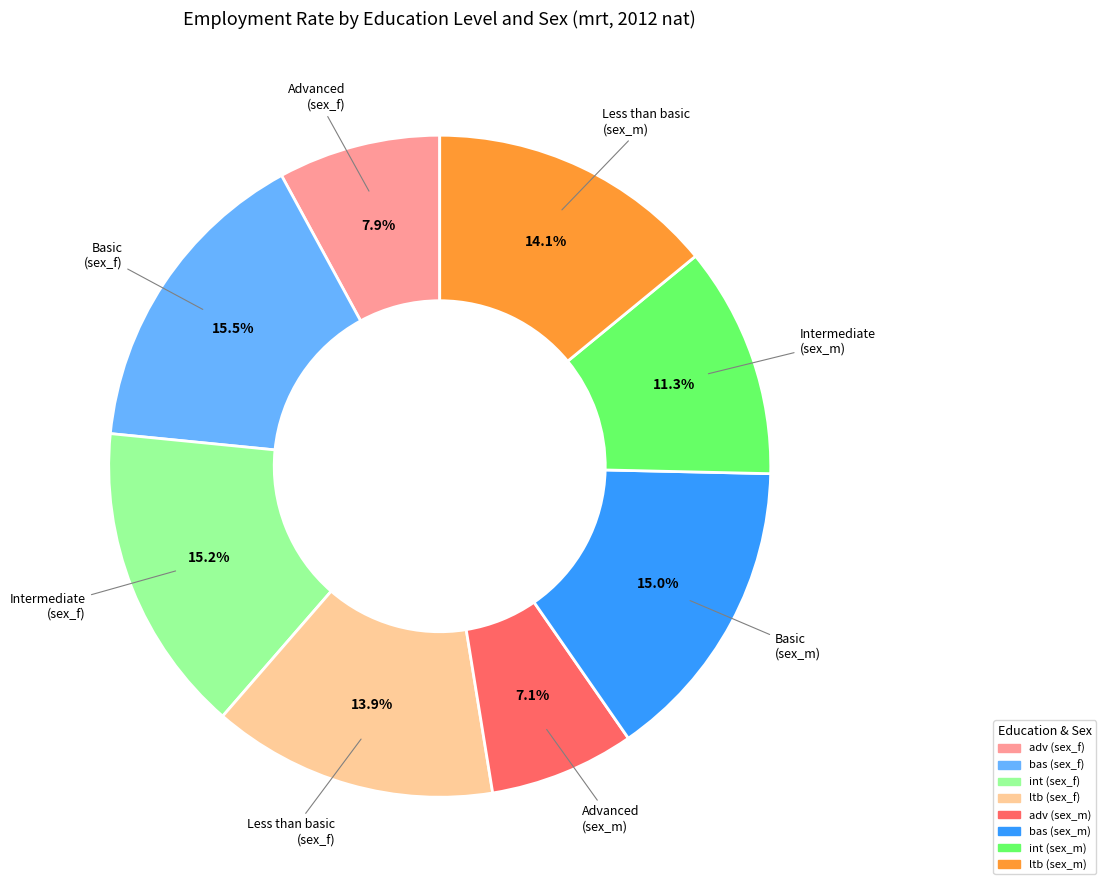

To the nearest percent, what is the difference between the largest and smallest slice percentages?

8%